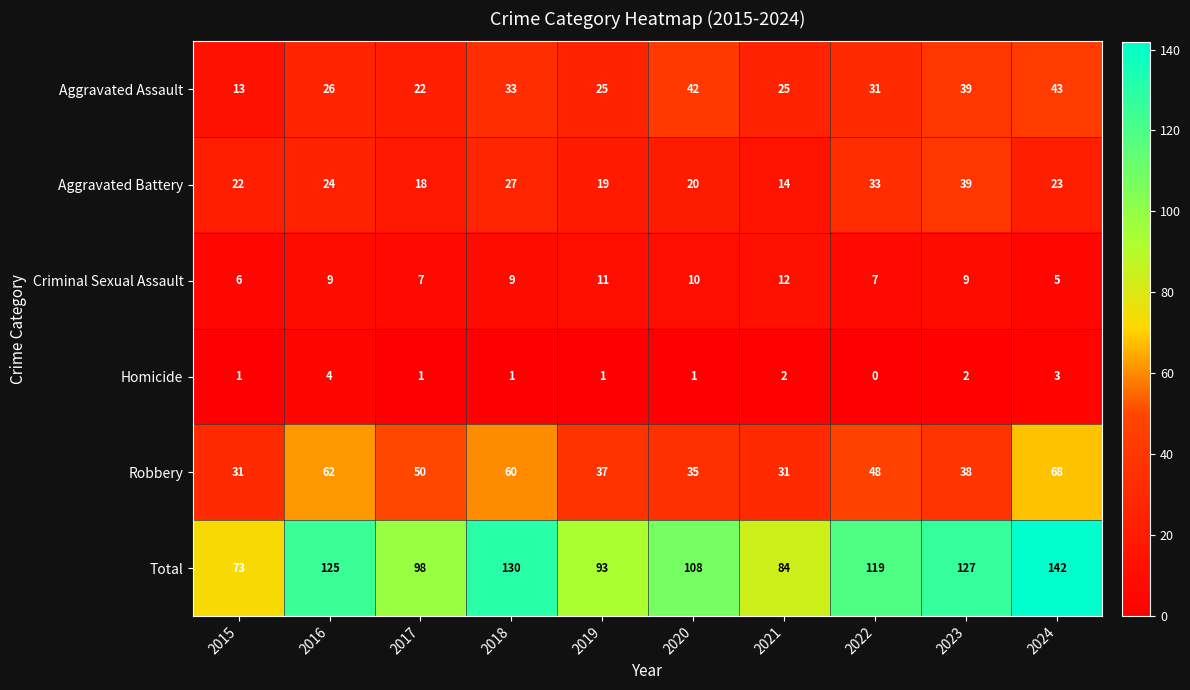

What is the average value of the Total series?

110